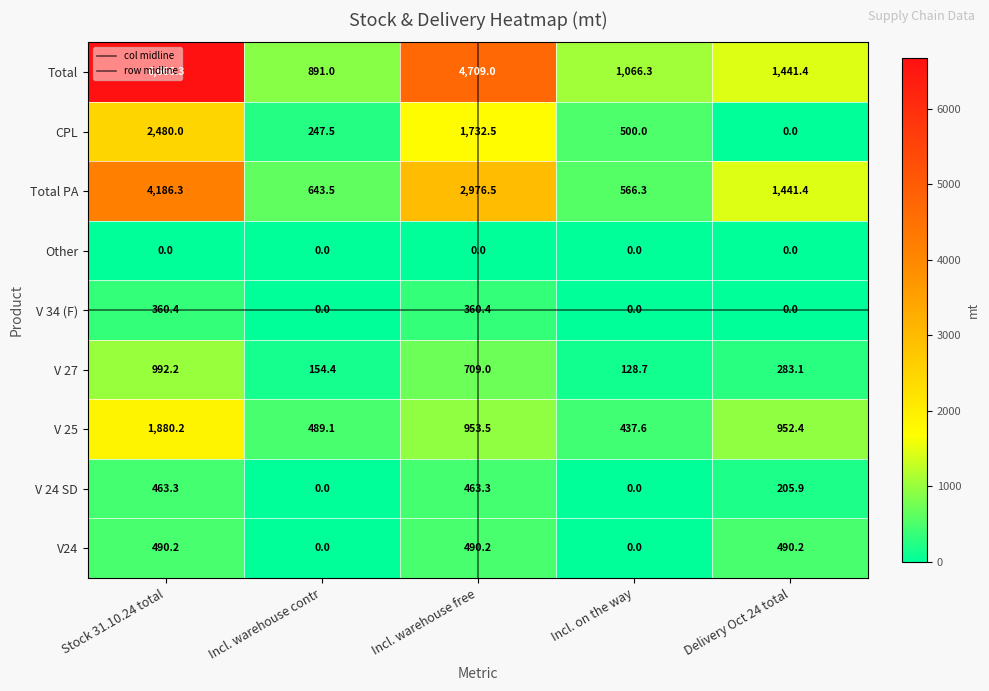

What is the spread (max minus min) of values at Incl. warehouse free?

4709.0